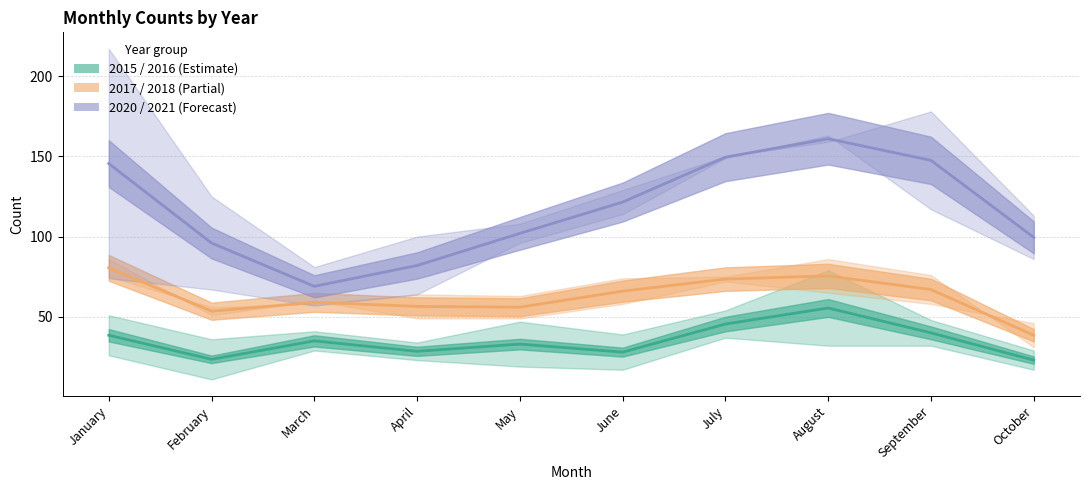

The 2017–2018 mid series shows 22.2 at February. True or false?

False